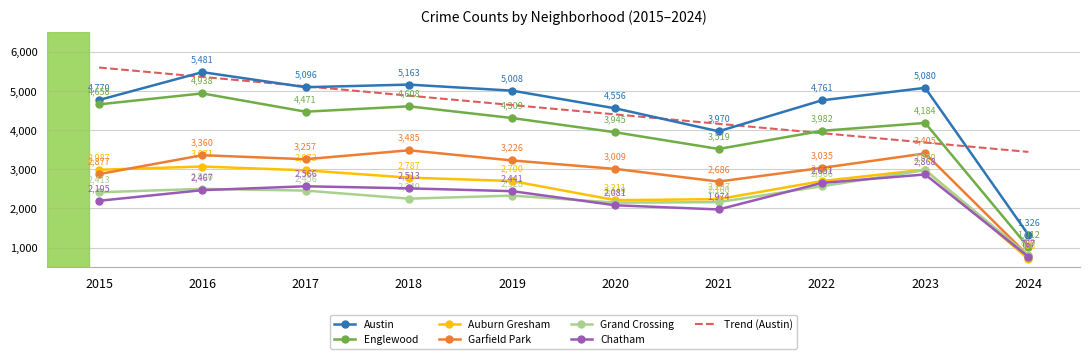

What are all the series names shown in the legend?

Austin, Englewood, Auburn Gresham, Garfield Park, Grand Crossing, Chatham, Trend (Austin)